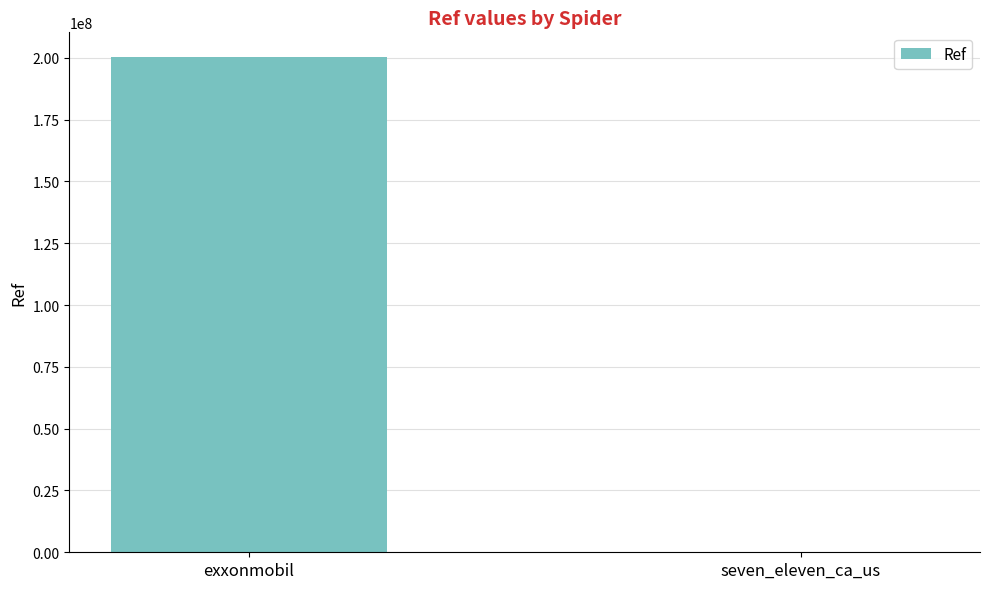

The chart shows a value of 200302253 at exxonmobil. True or false?

True